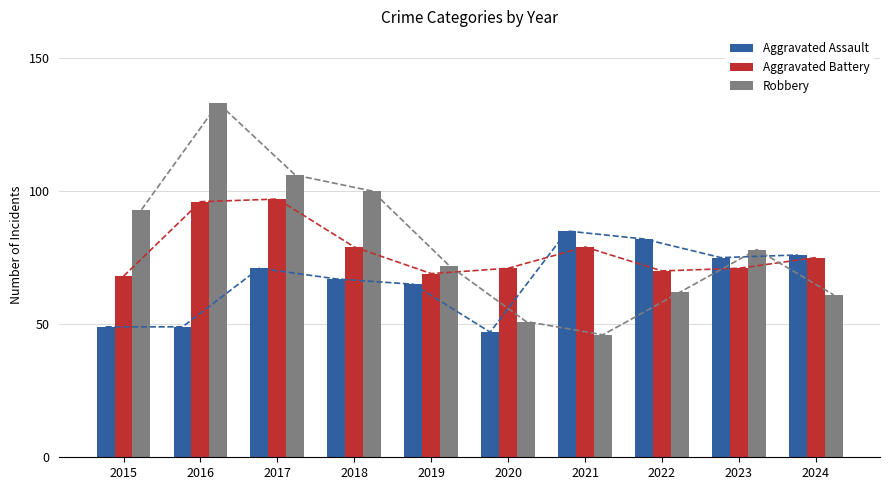

The Robbery series shows 191 at 2016. True or false?

False